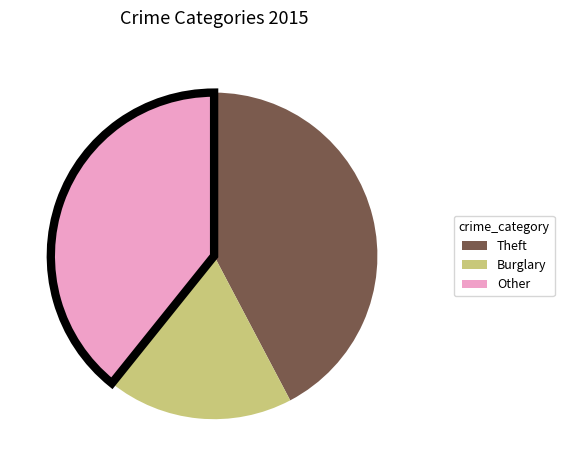

Is there a majority slice in this chart?

No